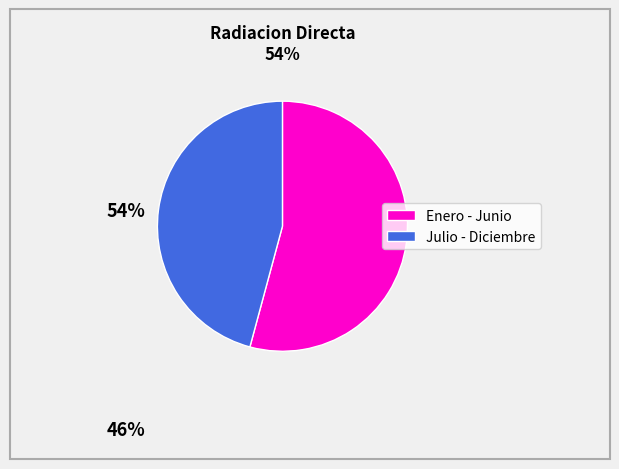

Is there any slice that represents more than half of the pie?

Yes